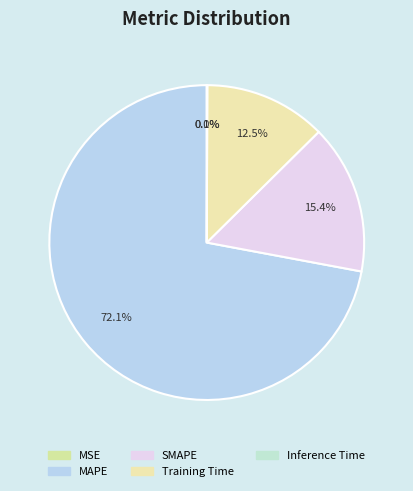

What percentage do Training Time and MAPE together represent?

84.6%